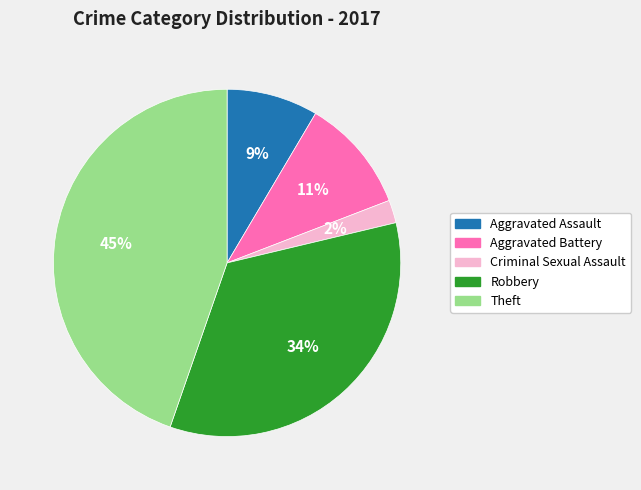

Which slice is the largest?

Theft